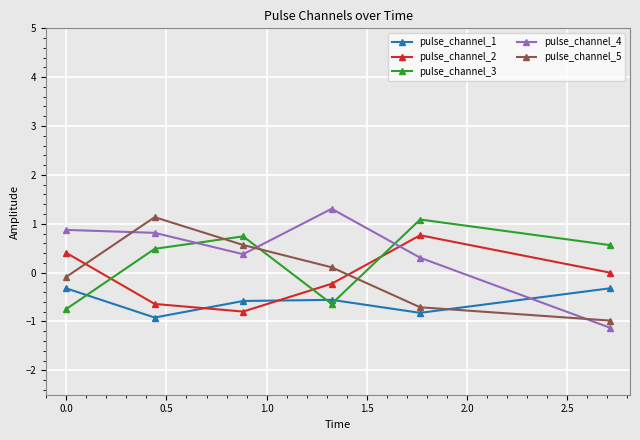

Which series ends up on top after the final intersection of pulse_channel_3 and pulse_channel_5?

pulse_channel_3